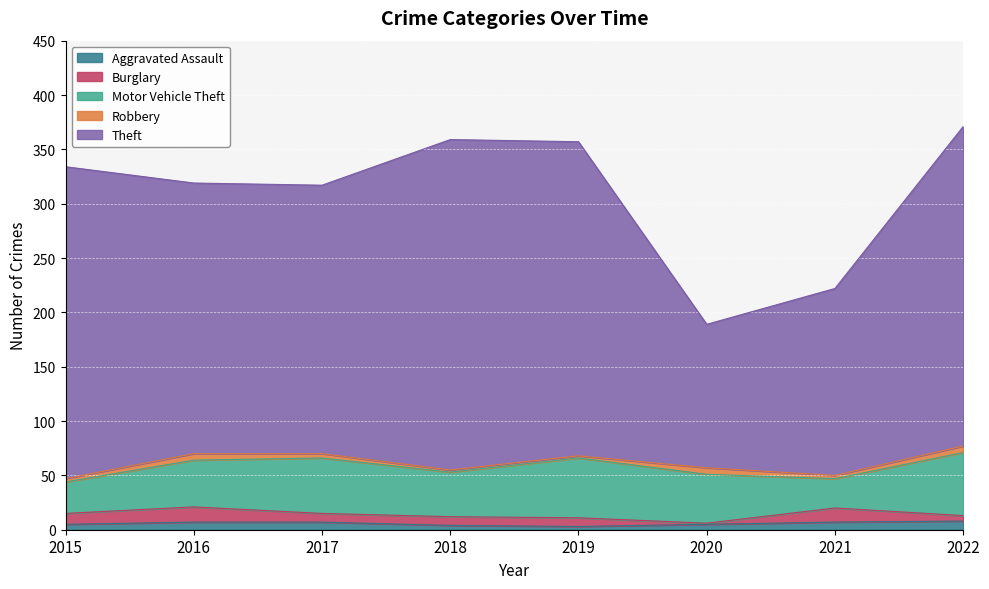

What are all the series names shown in the legend?

Aggravated Assault, Burglary, Motor Vehicle Theft, Robbery, Theft